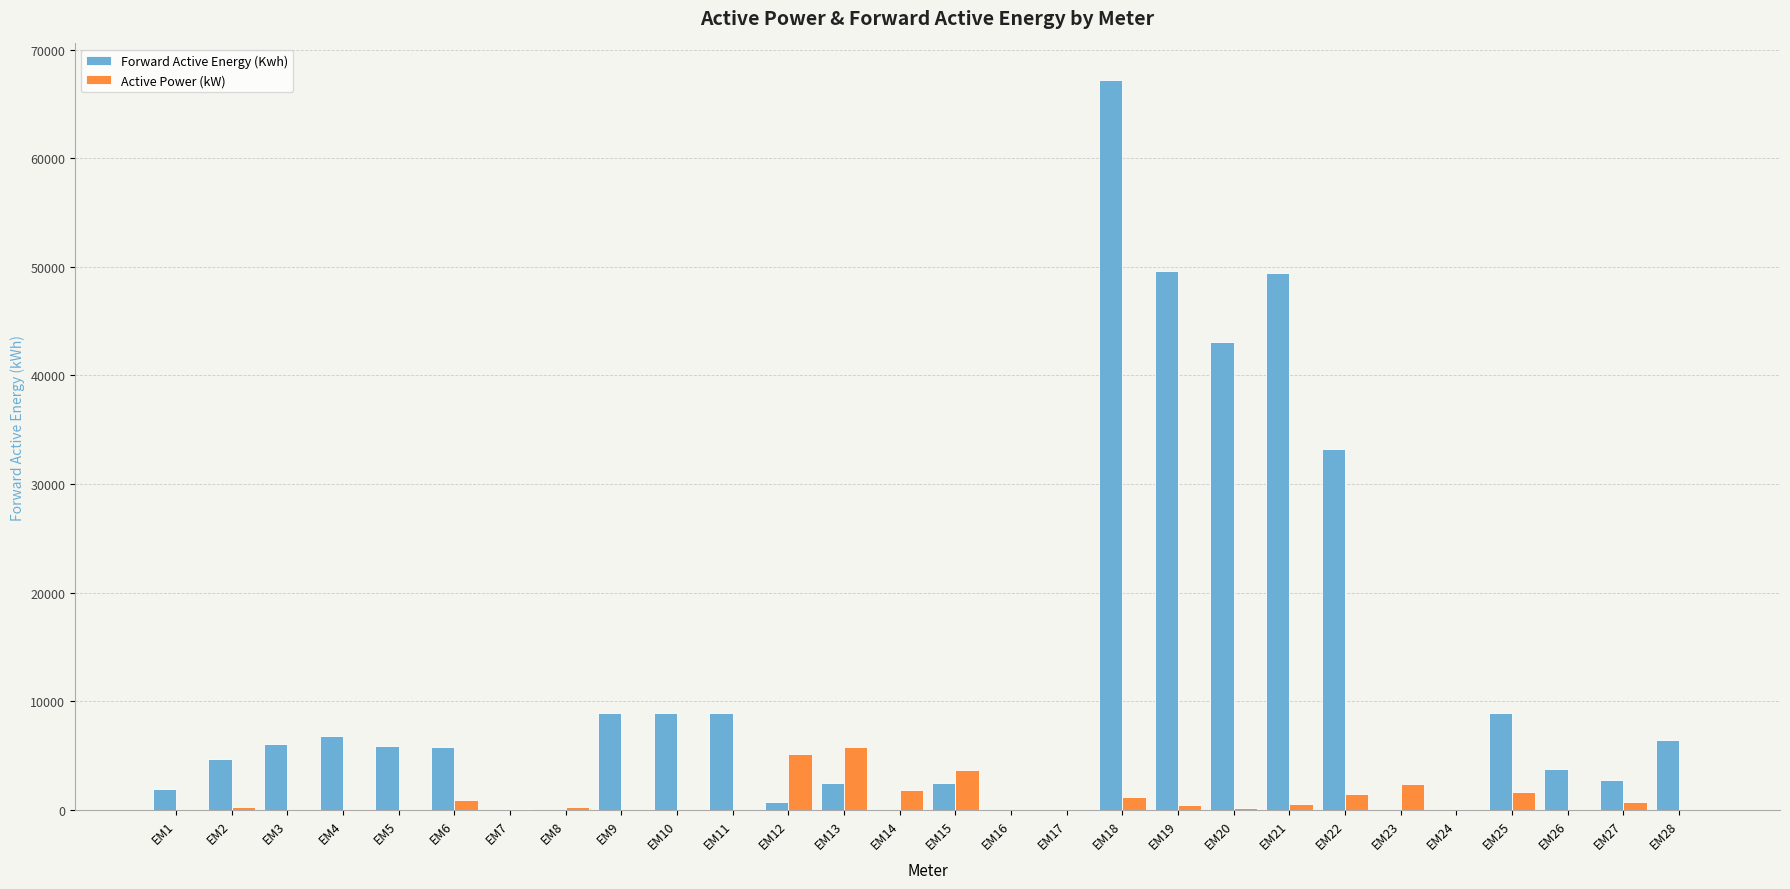

What is the total value across all series at EM10?

8905.7